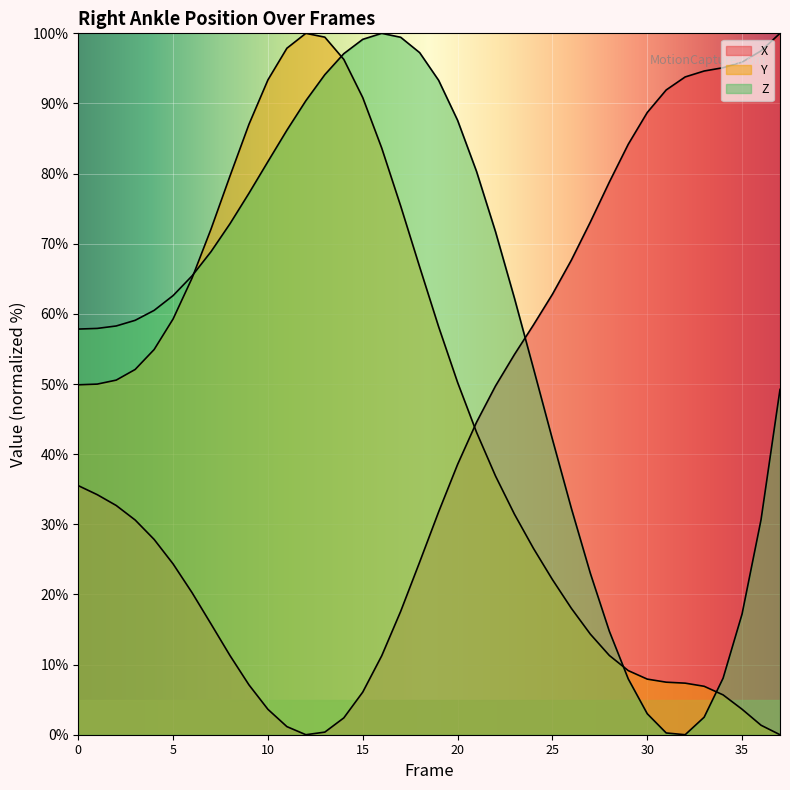

Reading right to left, list all the values displayed in this chart.

X: 100.0	97.5	95.9	95.1	94.6	93.8	91.9	88.7	84.2	78.8	73.1	67.7	62.8	58.4	54.2	49.7	44.6	38.5	31.8	24.6	17.6	11.3	6.1	2.4	0.4	0.0	1.2	3.6	7.1	11.3	15.8	20.3	24.3	27.8	30.6	32.7	34.2	35.5
Y: 0.0	1.4	3.6	5.7	6.9	7.4	7.5	7.9	9.1	11.3	14.3	18.0	22.1	26.6	31.4	36.9	43.1	50.2	58.2	66.7	75.4	83.6	90.8	96.3	99.5	100.0	97.9	93.4	87.0	79.7	72.1	65.1	59.3	54.9	52.1	50.6	50.0	49.9
Z: 49.2	30.6	17.2	8.1	2.5	0.0	0.2	3.0	8.0	14.8	23.0	32.3	42.1	52.2	62.2	71.7	80.3	87.6	93.3	97.2	99.4	100.0	99.1	97.1	94.1	90.4	86.2	81.7	77.2	72.9	68.9	65.4	62.6	60.5	59.1	58.3	57.9	57.8